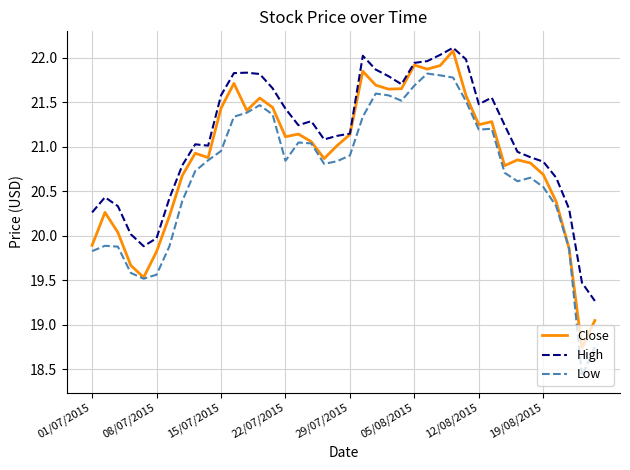

True or false: Low and High intersect in this chart.

False